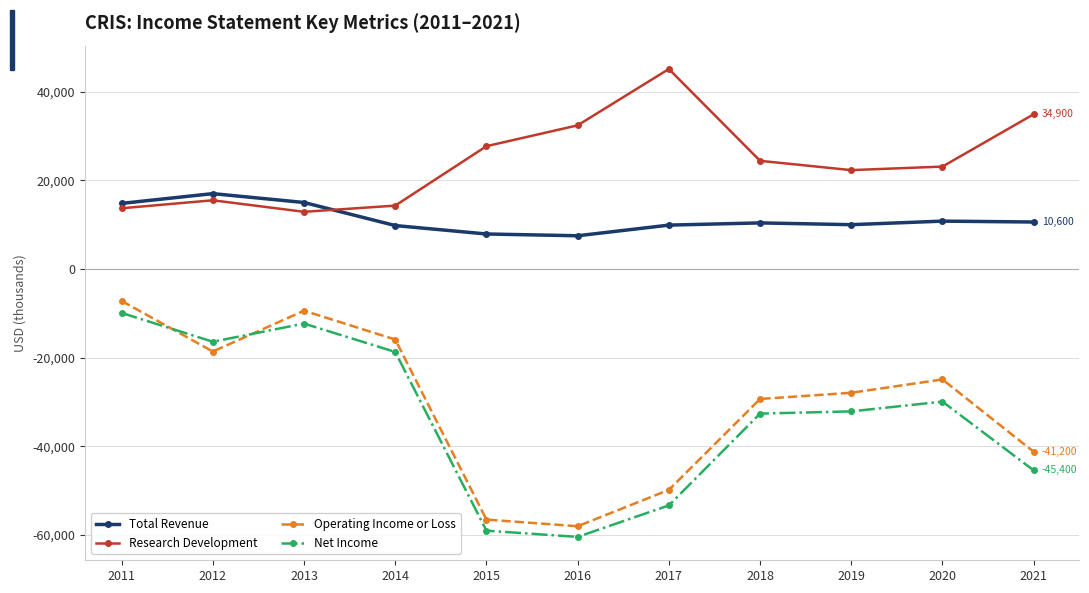

True or false: Total Revenue and Operating Income or Loss intersect in this chart.

False